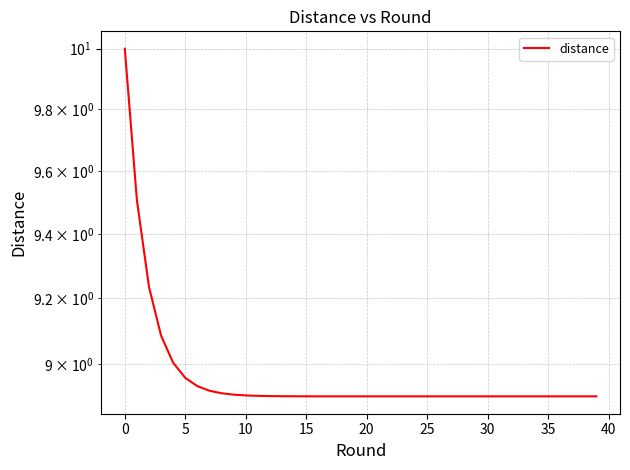

Does the chart display data point markers on the line(s)?

No